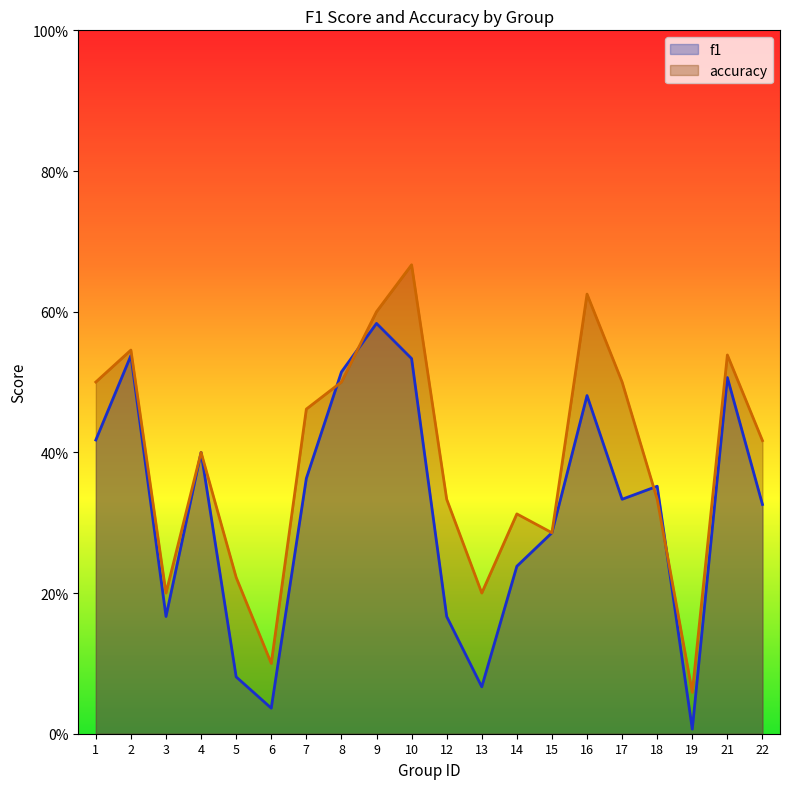

What is the value of the accuracy point at the 8th from the left?

0.5